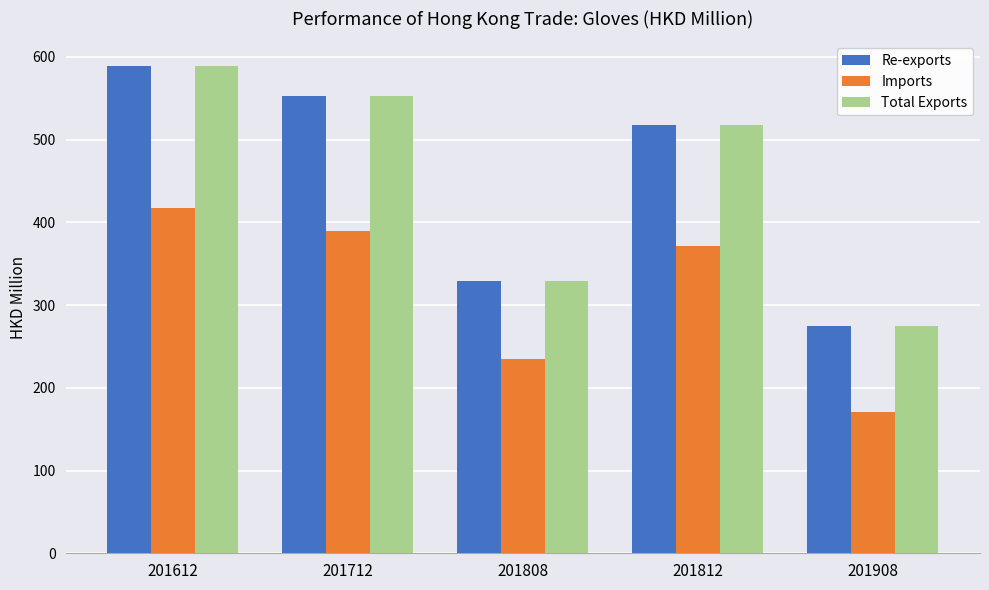

What is the value of the Imports bar at the 1st from the left?

417.2